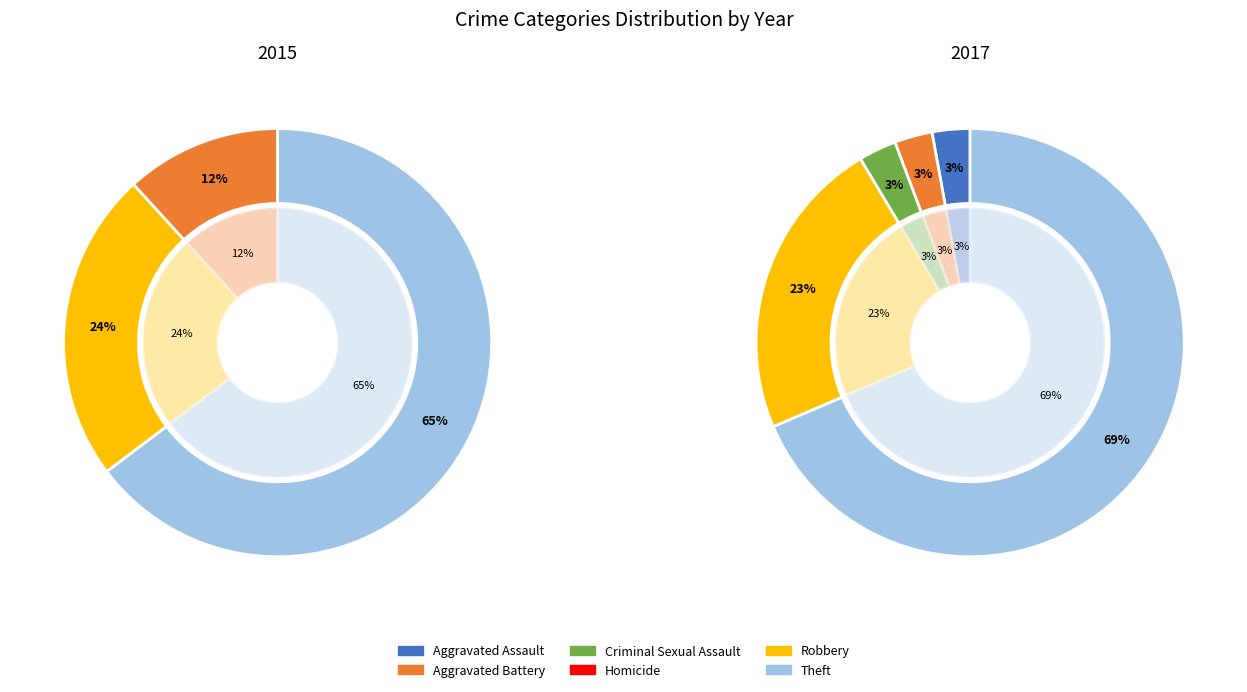

The Homicide slice represents 1% of the pie. True or false?

False